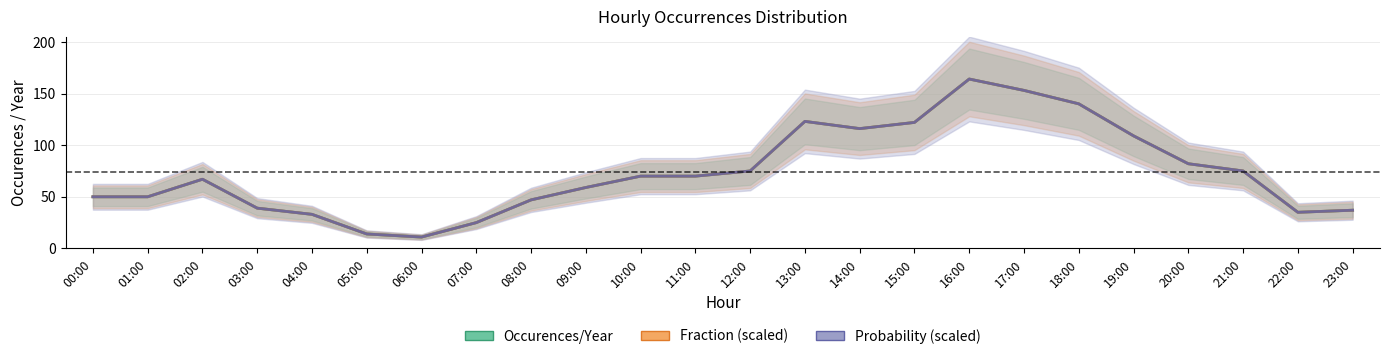

Between 20:00 and 06:00, which is larger?

20:00